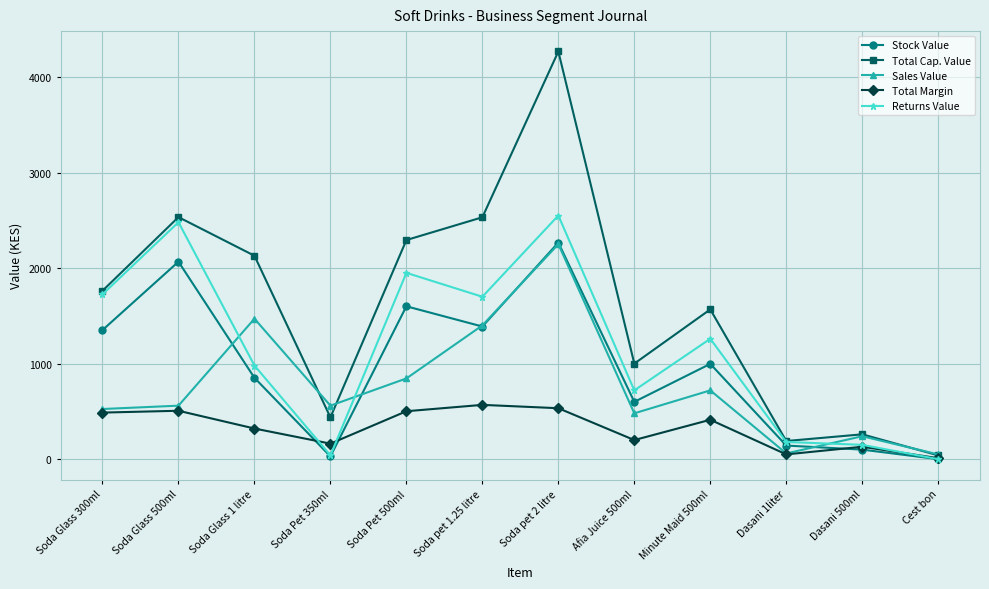

Does the chart display data point markers on the line(s)?

Yes